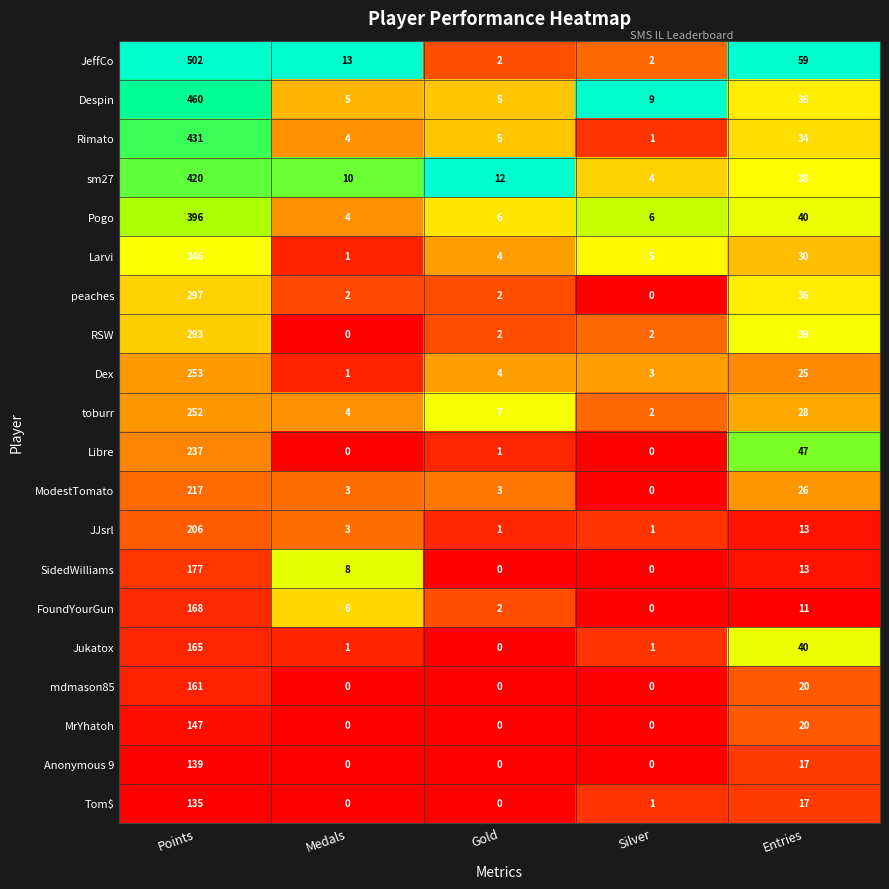

Which series changed the most between Medals and Gold?

JeffCo